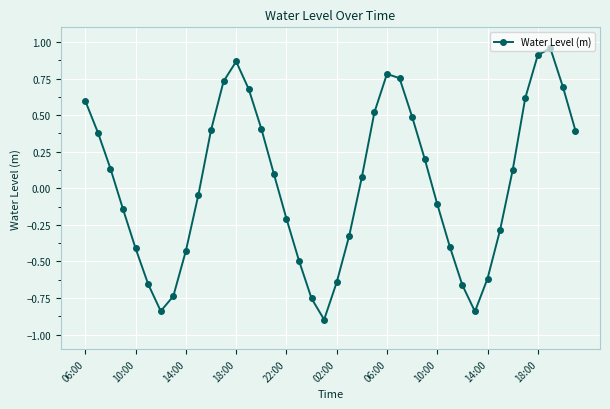

True or false: there are more than 2 points higher than both neighbors.

True